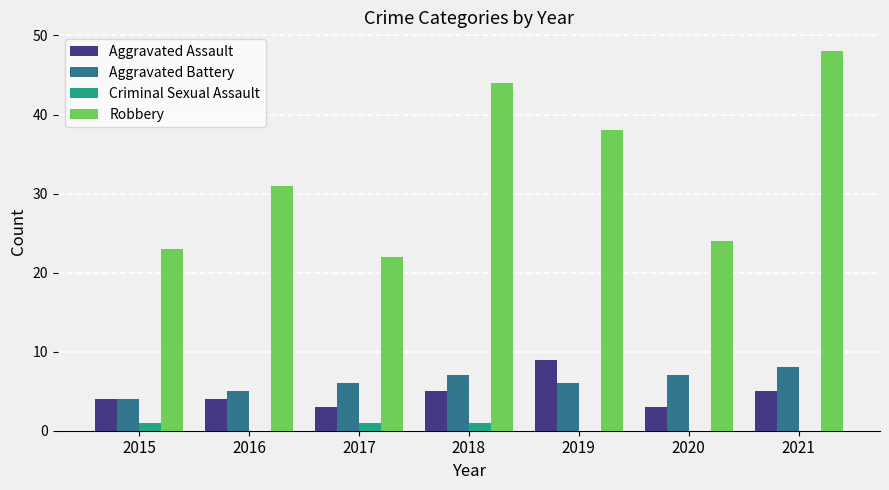

What is the sum of all Aggravated Battery values?

43